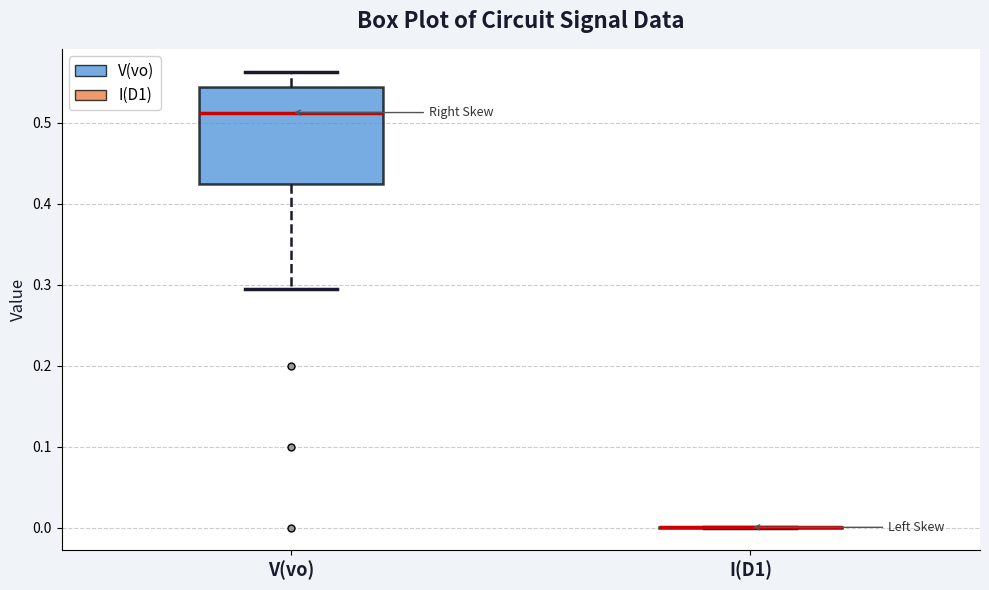

Which box is the tallest, from its lower edge to its upper edge?

V(vo)